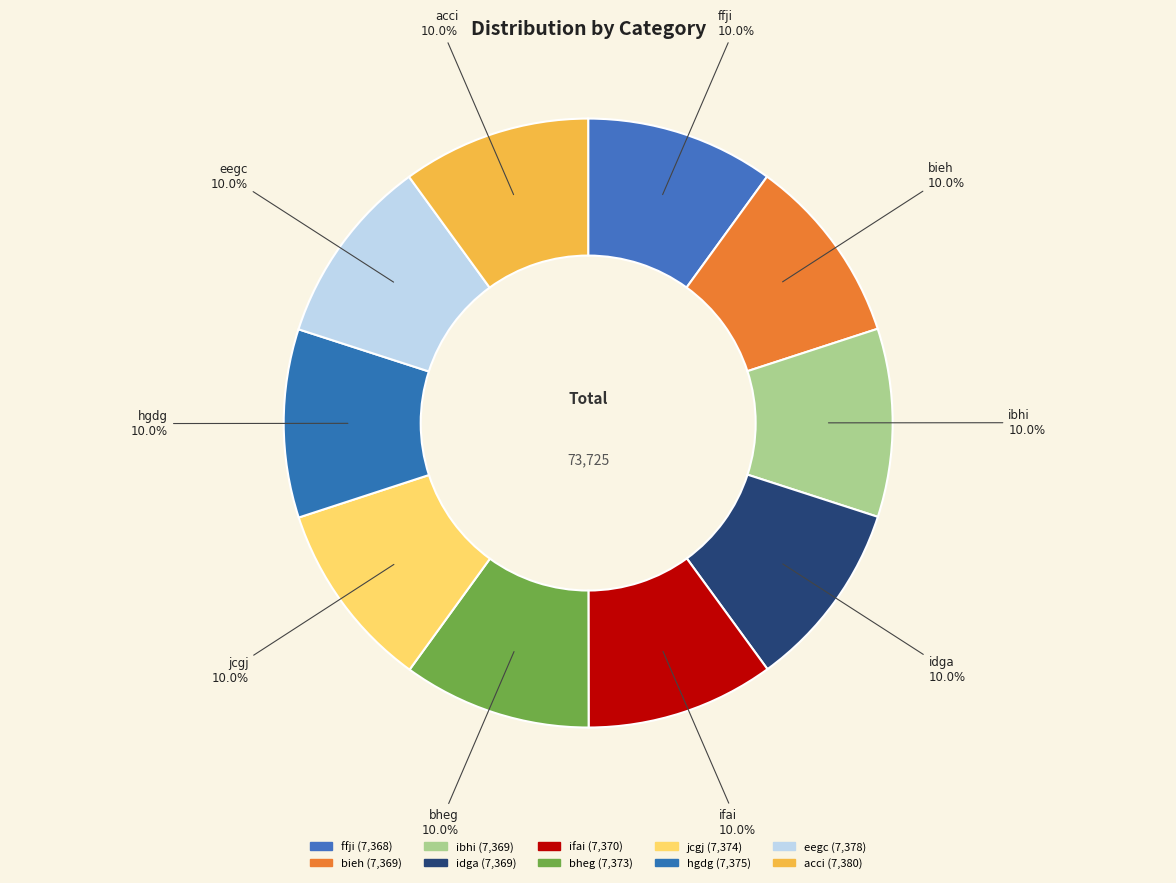

Rank the categories by value from highest to lowest.

acci, eegc, hgdg, jcgj, bheg, ifai, bieh, ibhi, idga, ffji